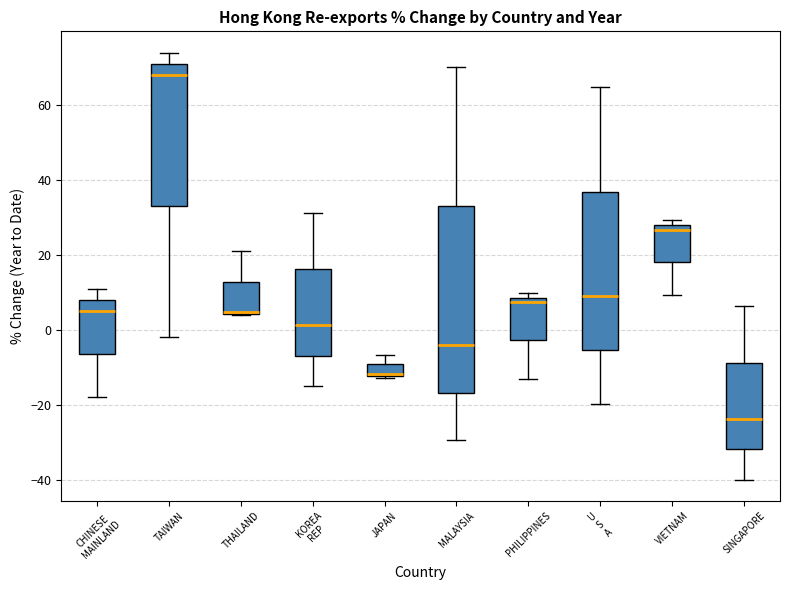

Reading left to right, read every box against the y-axis: the position of its median line, the range the box covers, and the ends of its whiskers. The values are not printed on the chart, so give them approximately, as read against the axis.

CHINESE MAINLAND: median 6, box -6 to 8, whiskers -18 to 10
TAIWAN: median 68, box 32 to 70, whiskers -2 to 74
THAILAND: median 4 (drawn on the box's lower edge), box 4 to 12, whiskers 4 to 22
KOREA REP: median 2, box -6 to 16, whiskers -16 to 32
JAPAN: median -12, box -12 to -10, whiskers -12 to -6
MALAYSIA: median -4, box -16 to 32, whiskers -30 to 70
PHILIPPINES: median 8 (just below the box's upper edge), box -2 to 8, whiskers -14 to 10
U S A: median 10, box -6 to 36, whiskers -20 to 64
VIETNAM: median 26, box 18 to 28, whiskers 10 to 30
SINGAPORE: median -24, box -32 to -8, whiskers -40 to 6